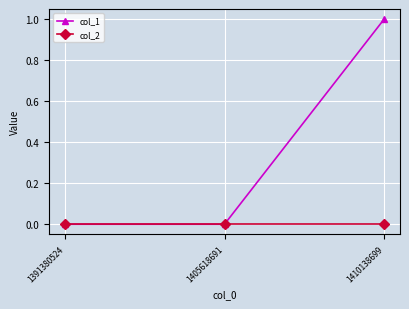

Which series has the widest spread of values?

col_1